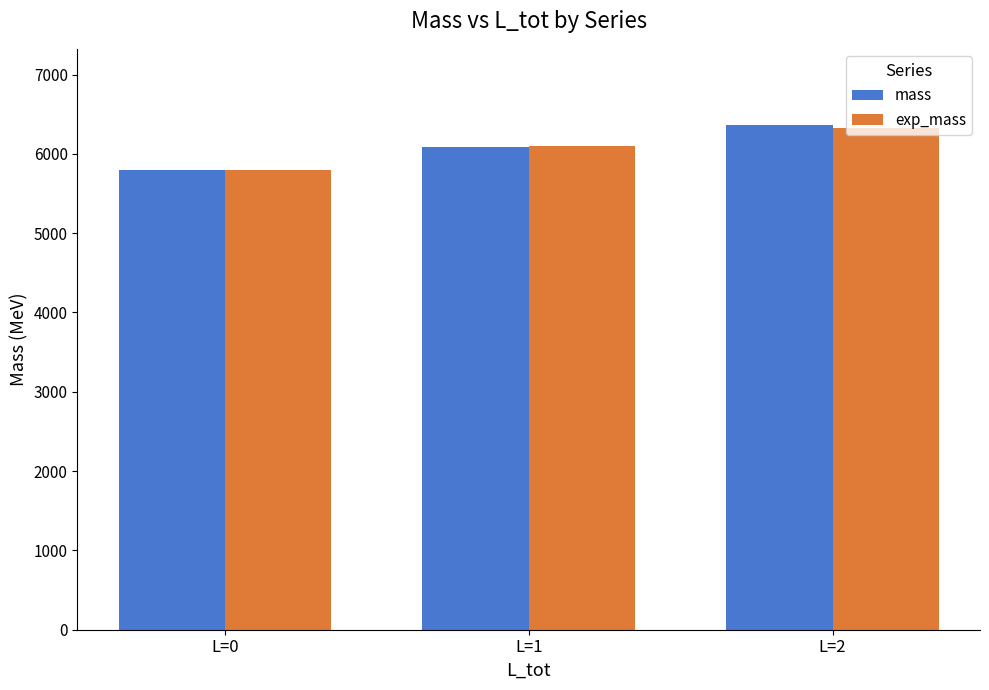

At which category is the sum across all series the highest?

L=2